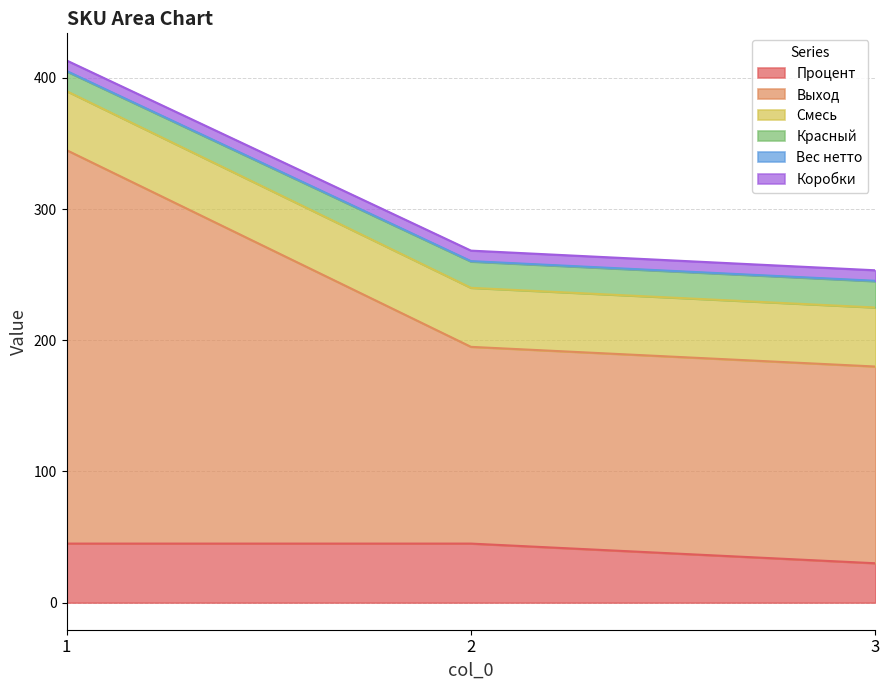

Rank the categories by Процент value from highest to lowest.

1, 2, 3